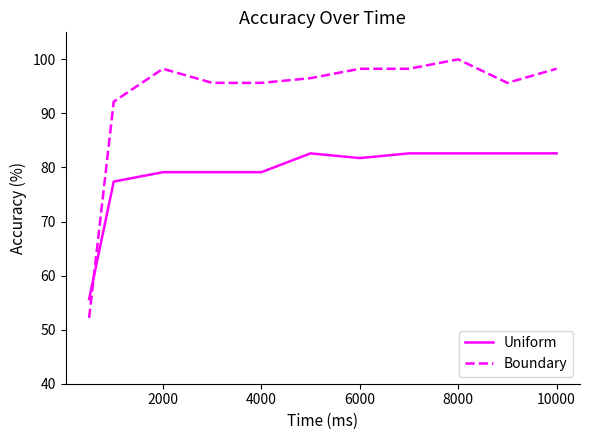

What is the difference between the maximum and minimum values in the Boundary series?

47.8